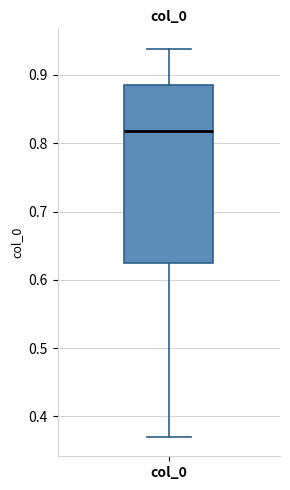

Read this box plot against the y-axis: the position of the median line, the range covered by the box, and the ends of both whiskers. The values are not printed on the chart, so give them approximately, as read against the axis.

median 0.82, box 0.62 to 0.89, whiskers 0.37 to 0.94